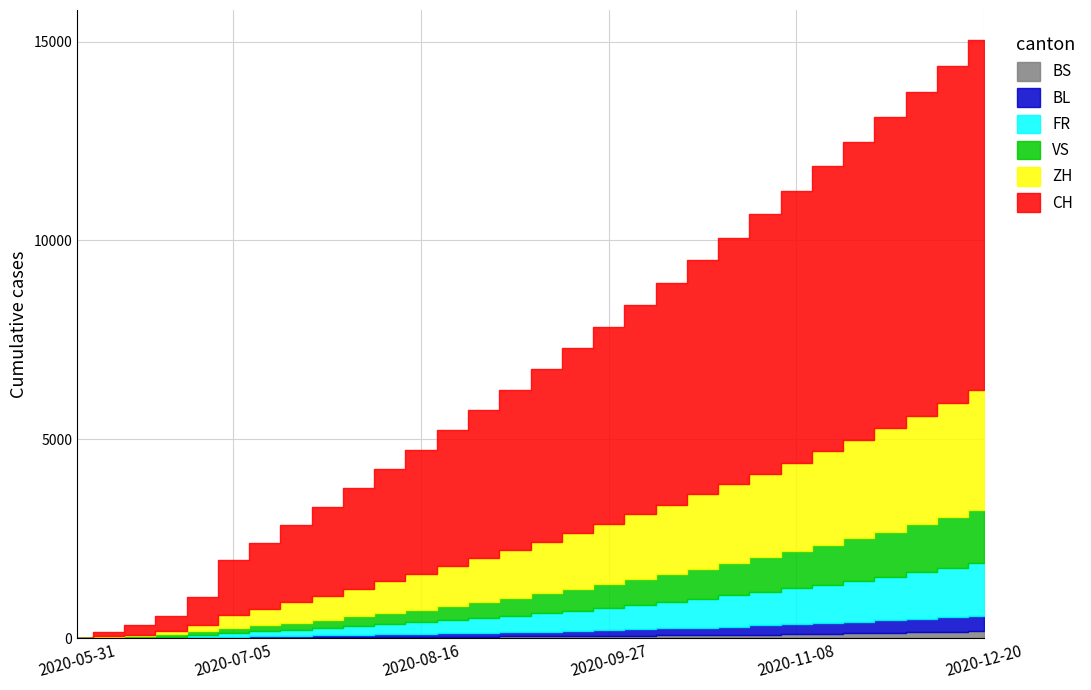

What is the greatest value displayed?

8807